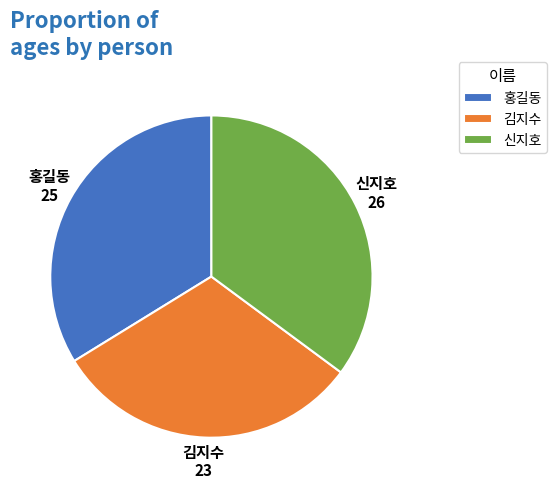

Which has a higher value, 홍길동 or 김지수?

홍길동